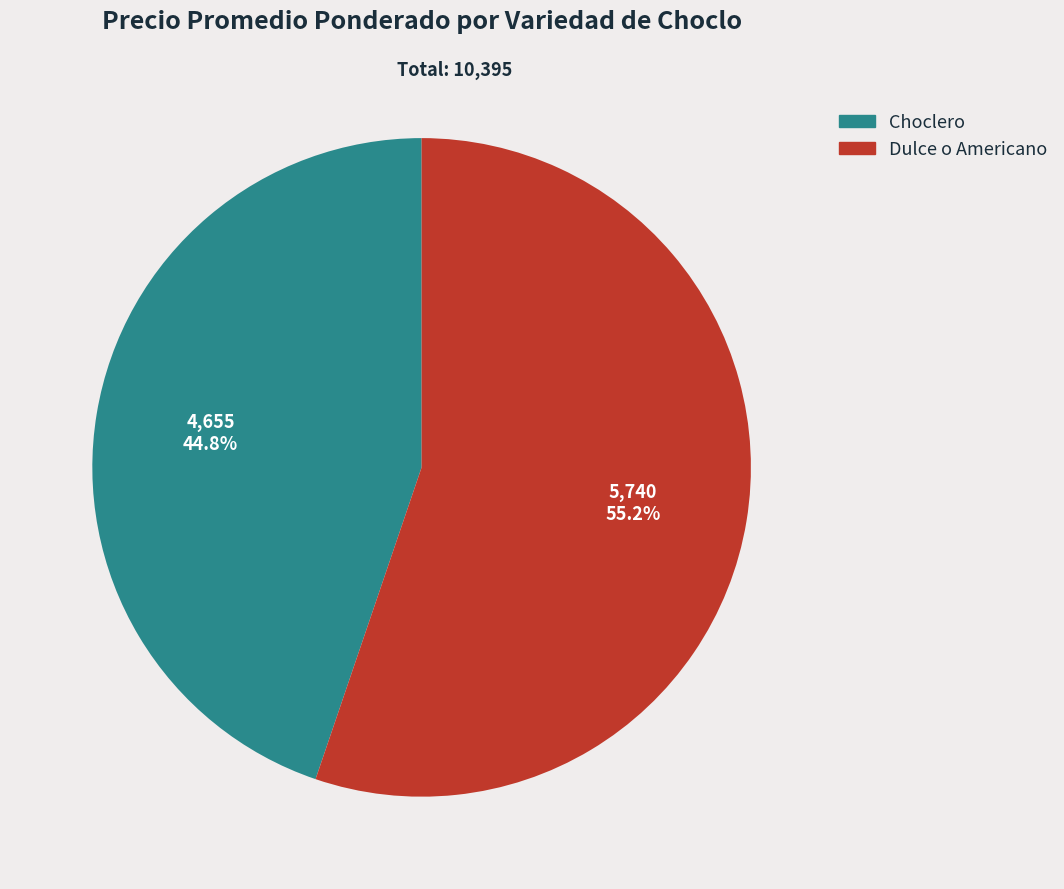

Approximately how many times larger is the value at Dulce o Americano compared to Choclero?

1.2